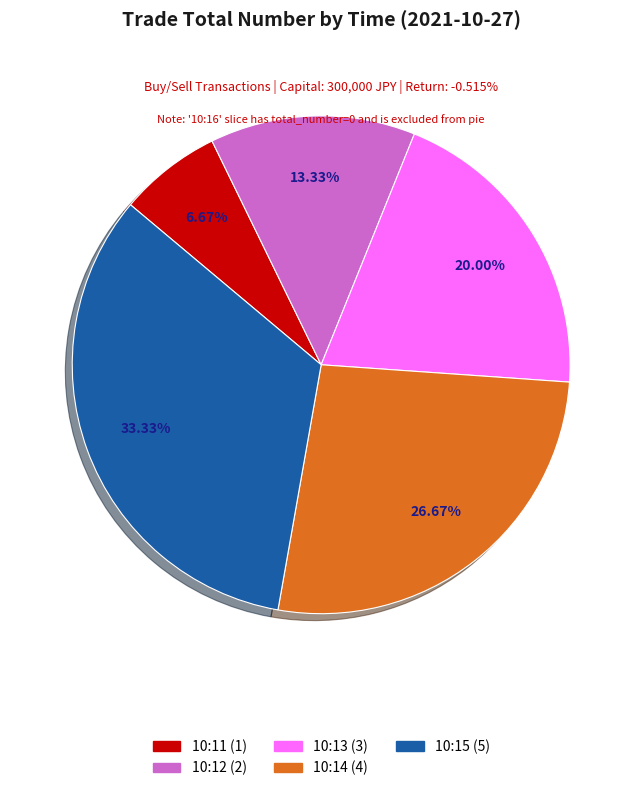

Does any single category account for the majority?

No